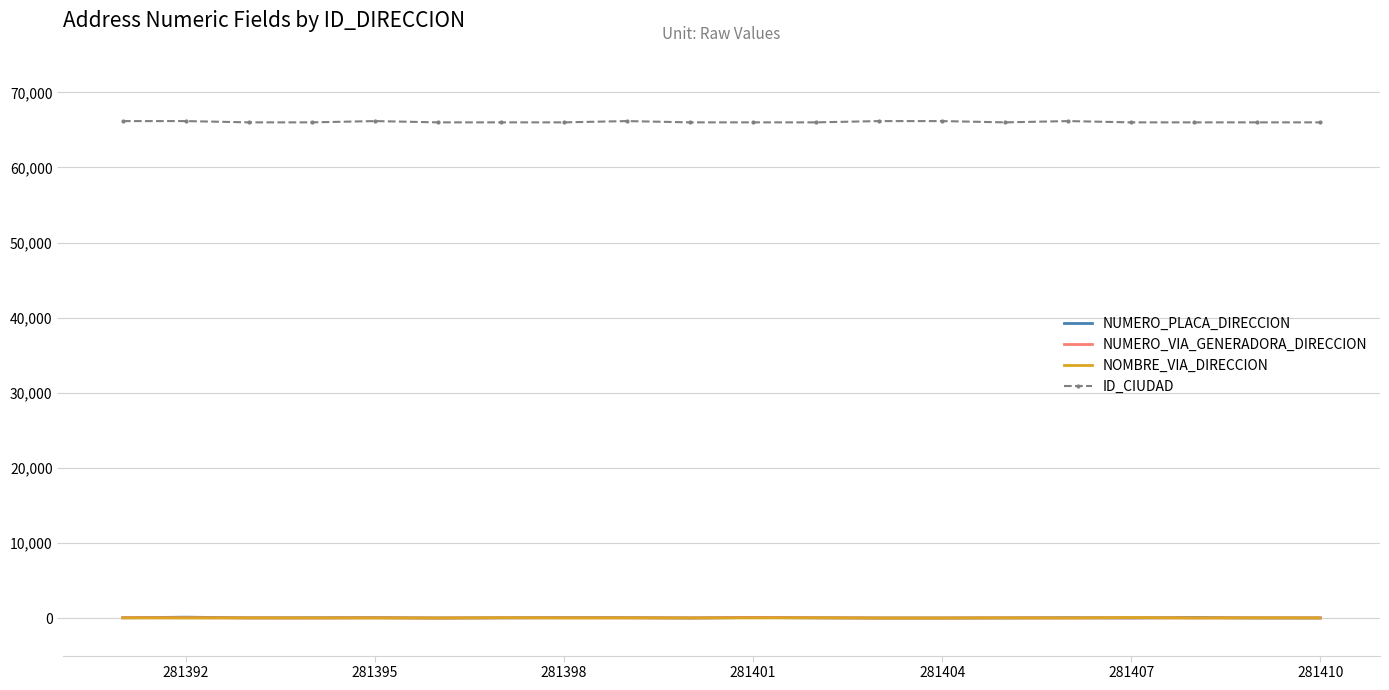

Which series has the largest total across all categories?

ID_CIUDAD